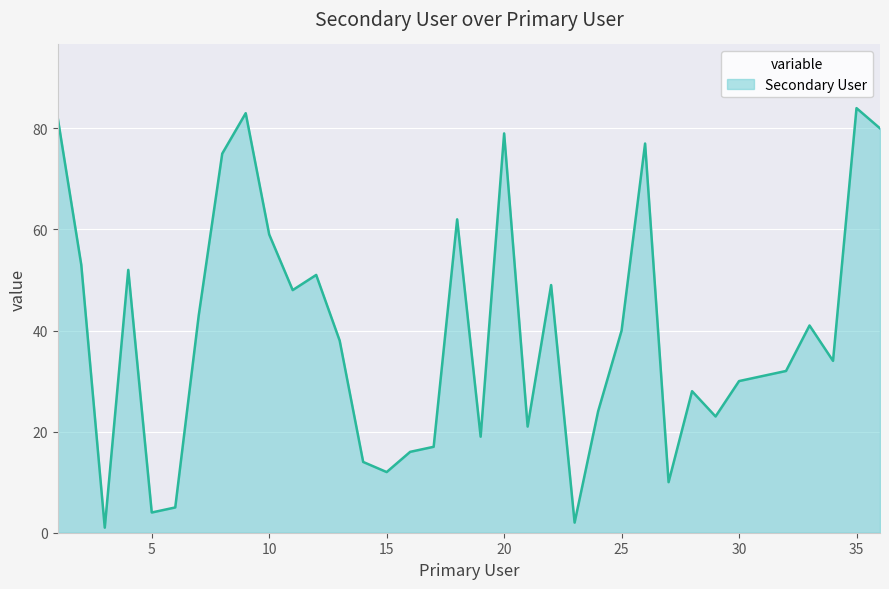

What is the greatest value displayed?

84